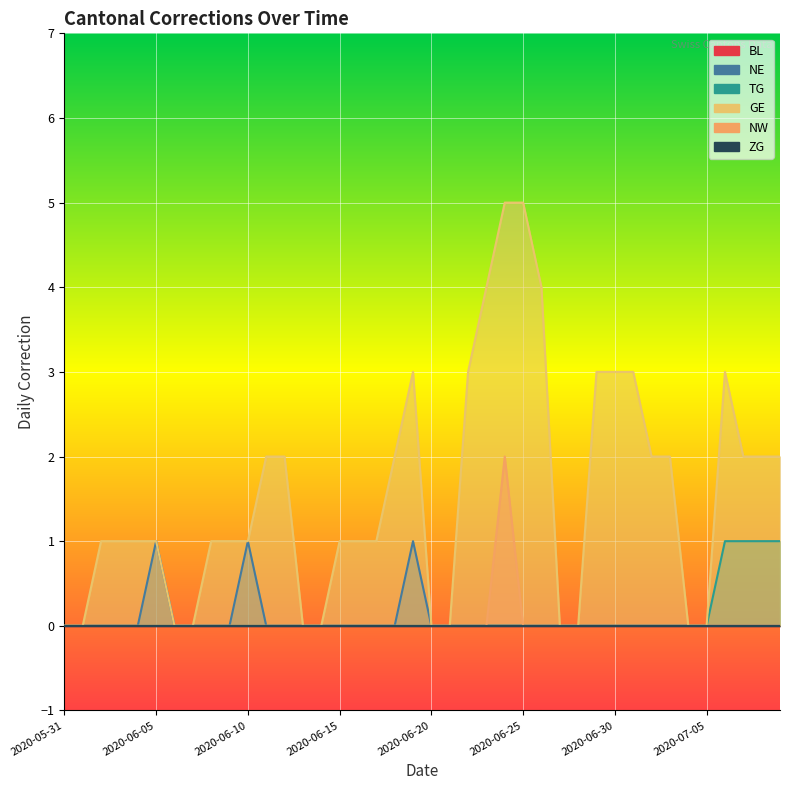

Is it true that GE equals 2 at 2020-07-02?

True